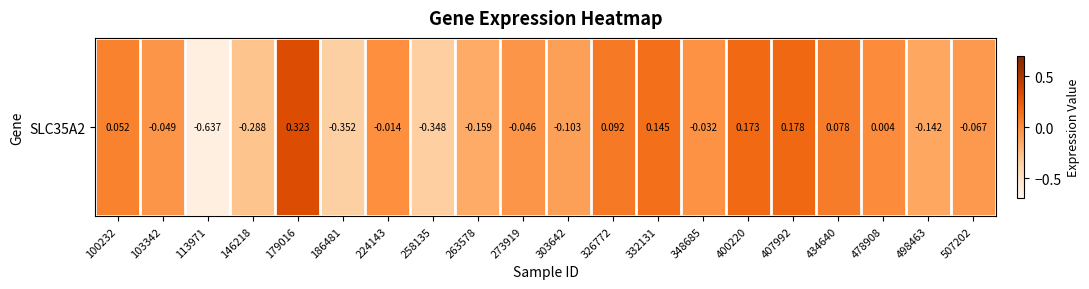

List the labels in order of value, smallest first.

113971, 186481, 258135, 146218, 263578, 498463, 303642, 507202, 103342, 273919, 348685, 224143, 478908, 100232, 434640, 326772, 332131, 400220, 407992, 179016